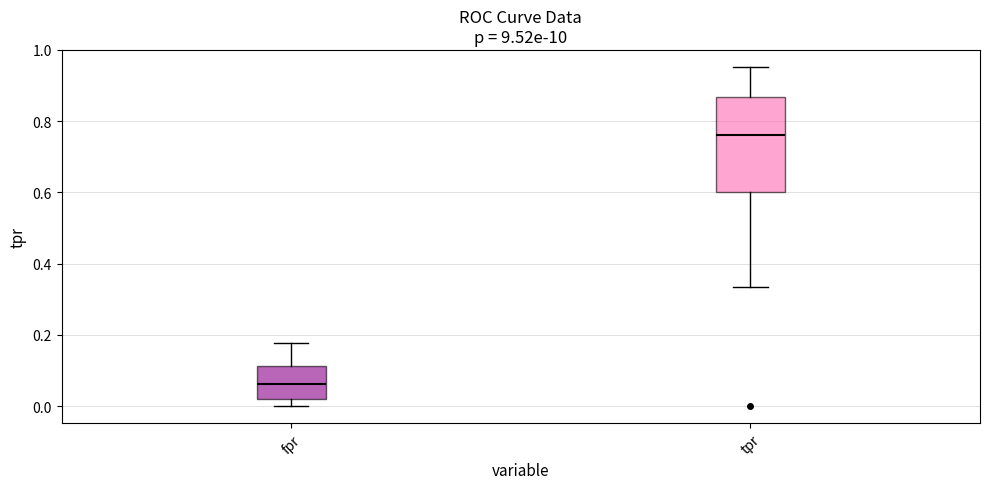

Which box is the tallest, from its lower edge to its upper edge?

tpr